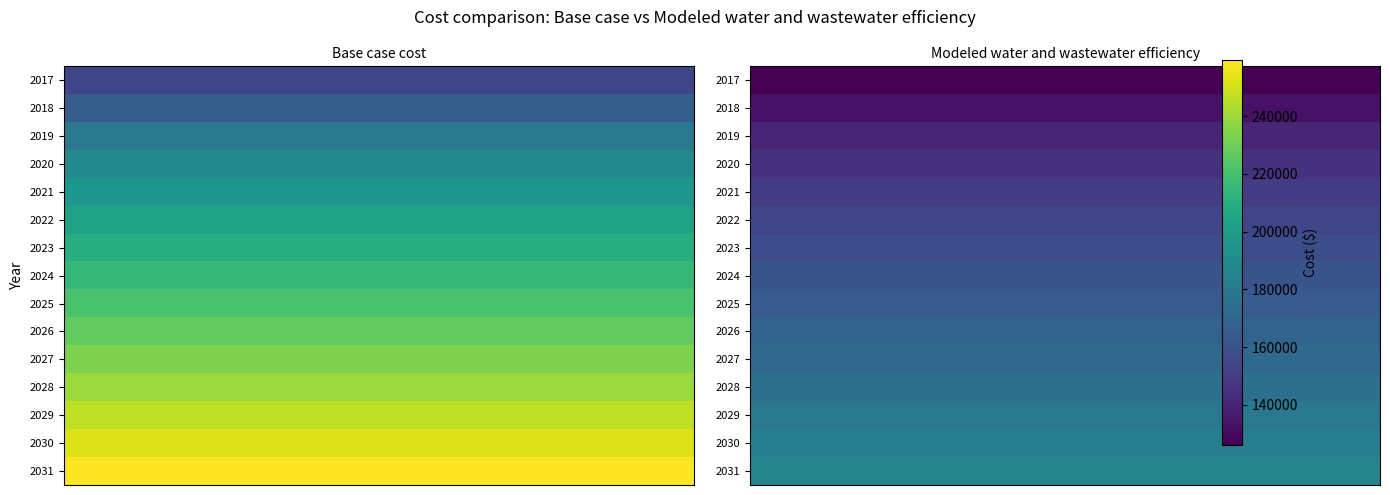

Where does the Modeled water and wastewater efficiency series first go above 160983?

2024